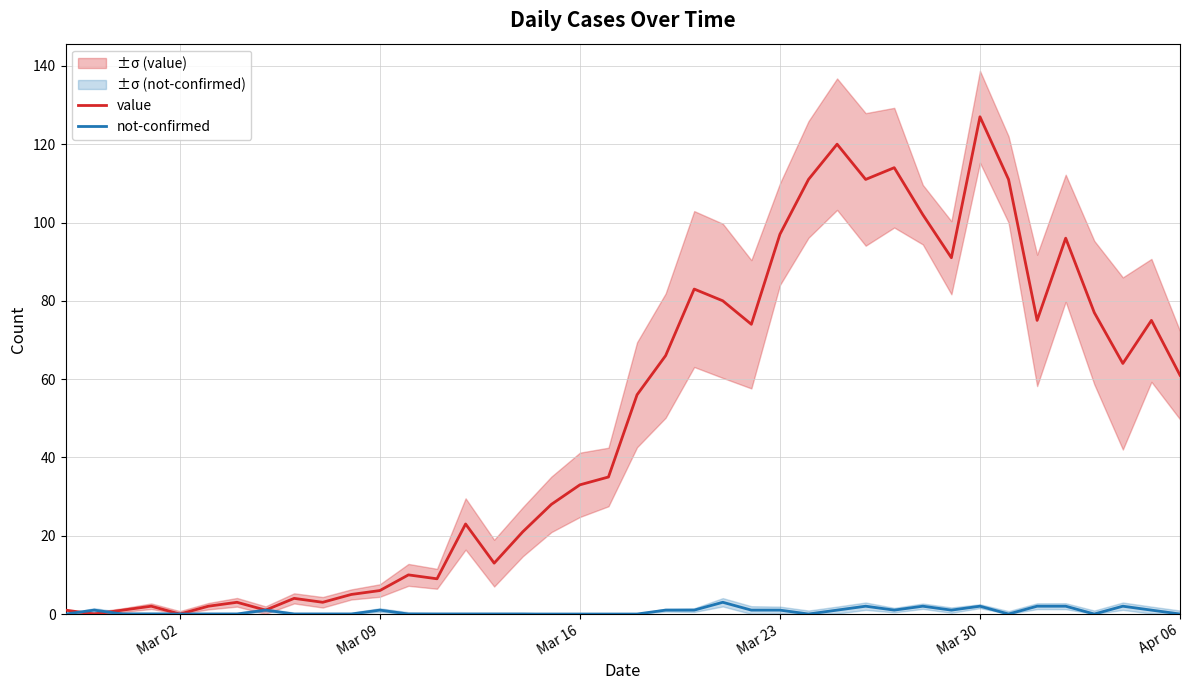

What are all the series names shown in the legend?

value, not-confirmed